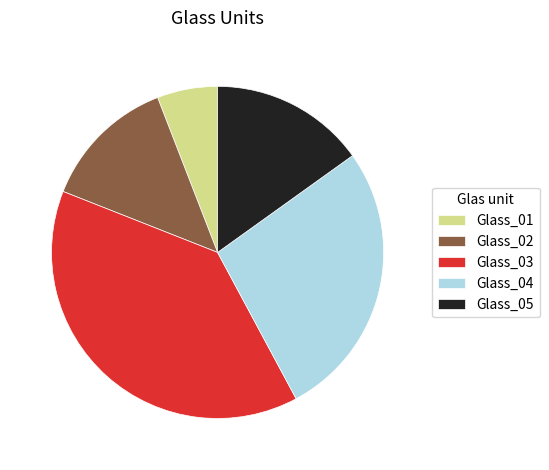

Do Glass_04 and Glass_03 together represent more than half of the pie?

Yes